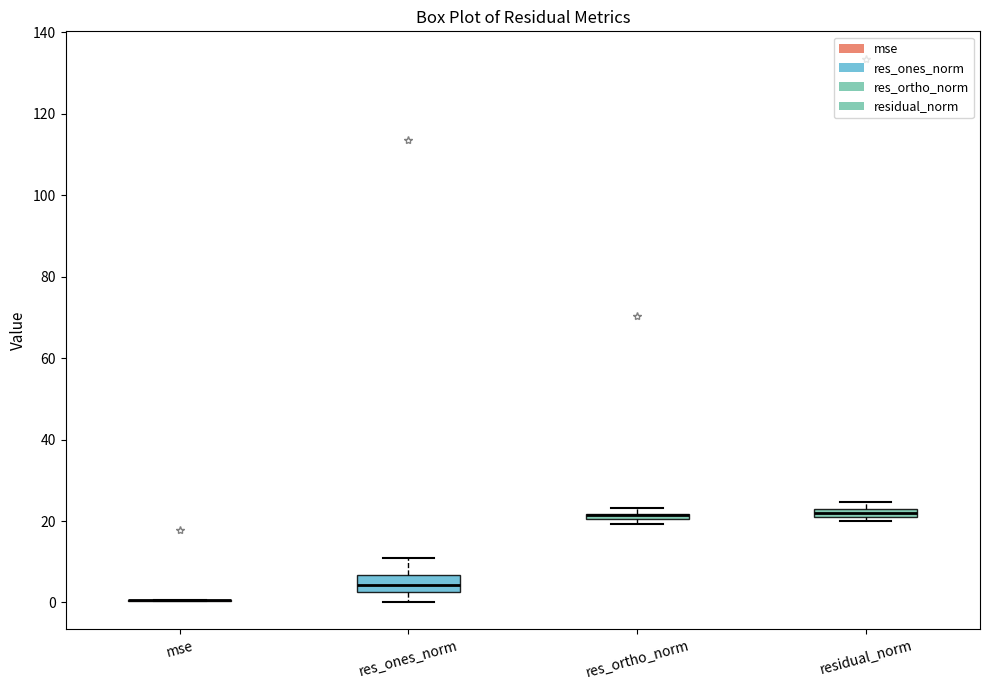

Where is the upper edge of the box for res_ortho_norm on the y-axis? The values are not printed on the chart, so give them approximately, as read against the axis.

22